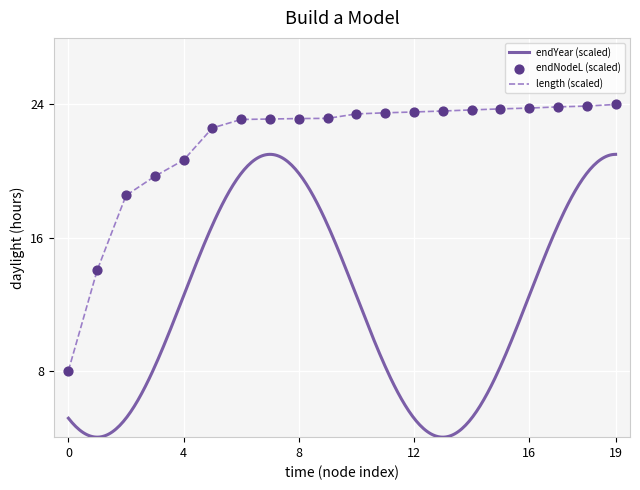

What is the change in value from 9 to 18?

+0.7